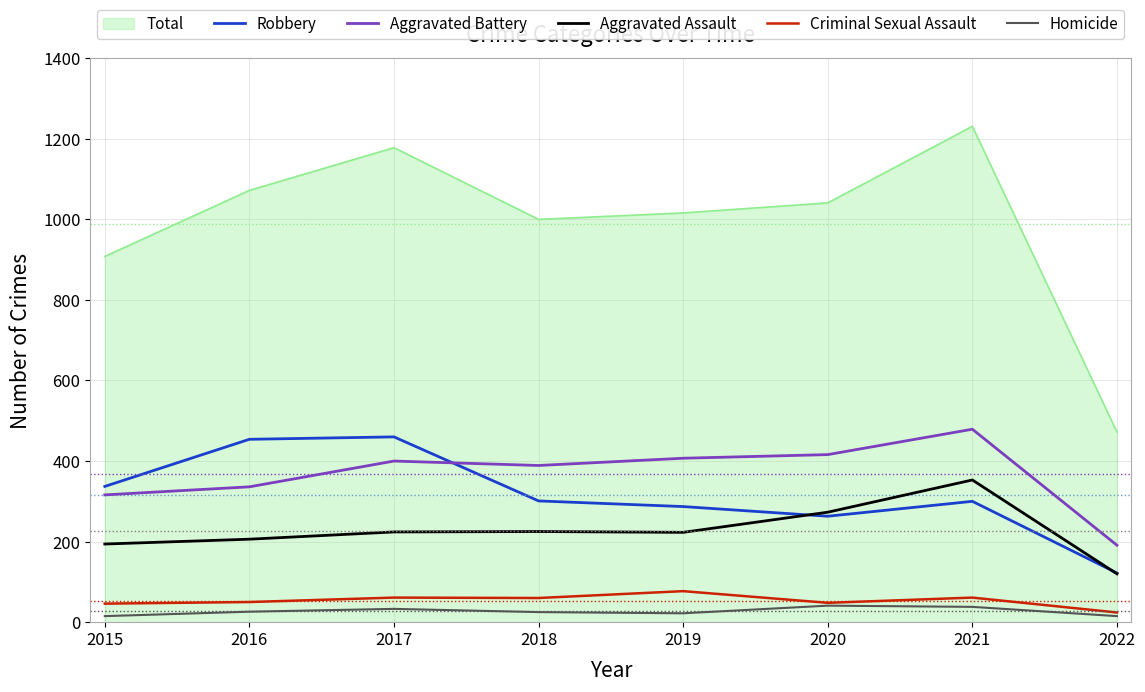

Which category has the highest value across all series?

2021